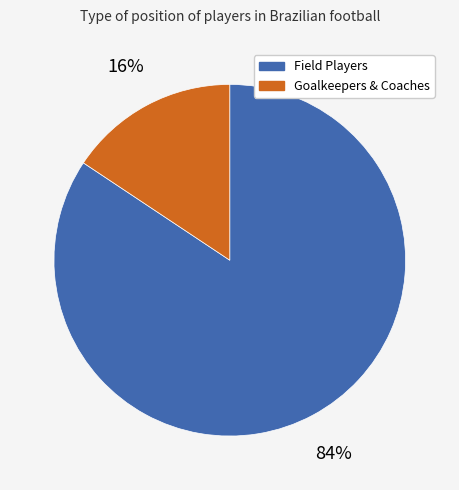

Is there a majority slice in this chart?

Yes